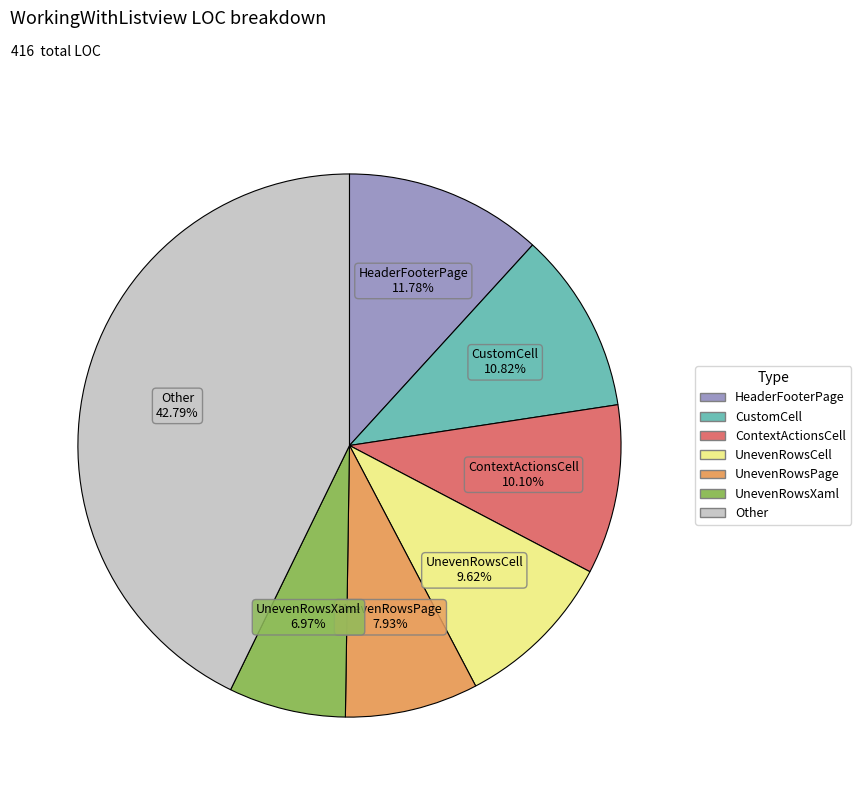

Is there a majority slice in this chart?

No